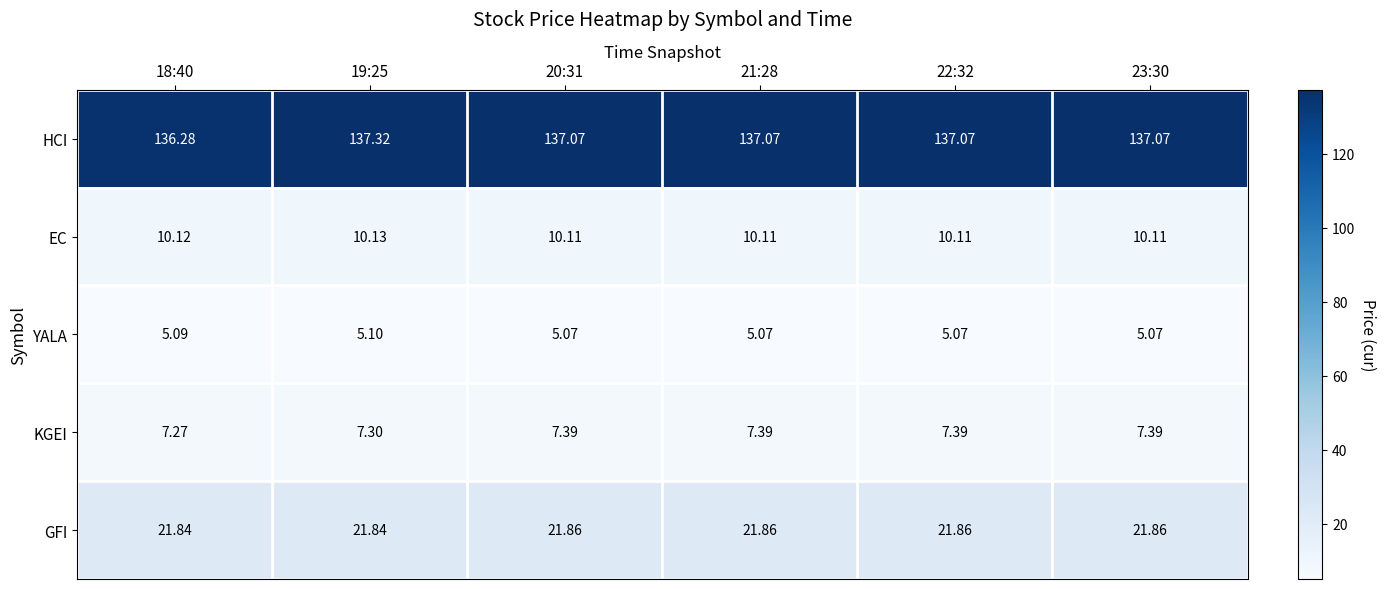

List the series in order of their peak value, lowest first.

YALA, KGEI, EC, GFI, HCI